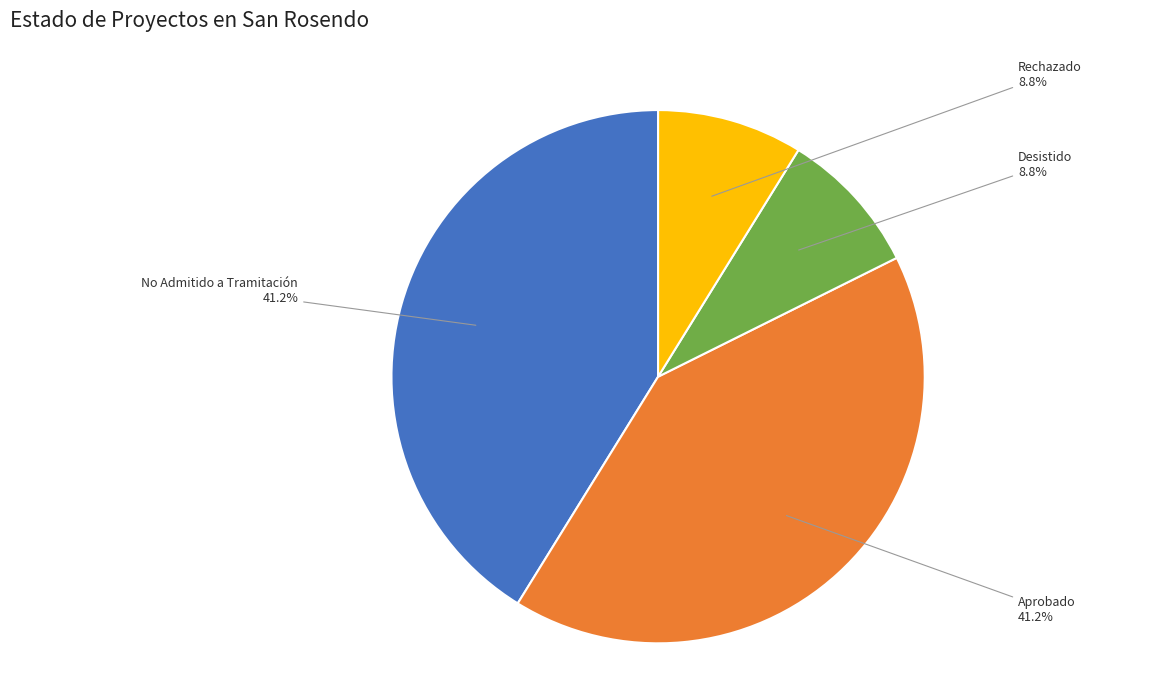

Which has a higher value, Aprobado or Rechazado?

Aprobado